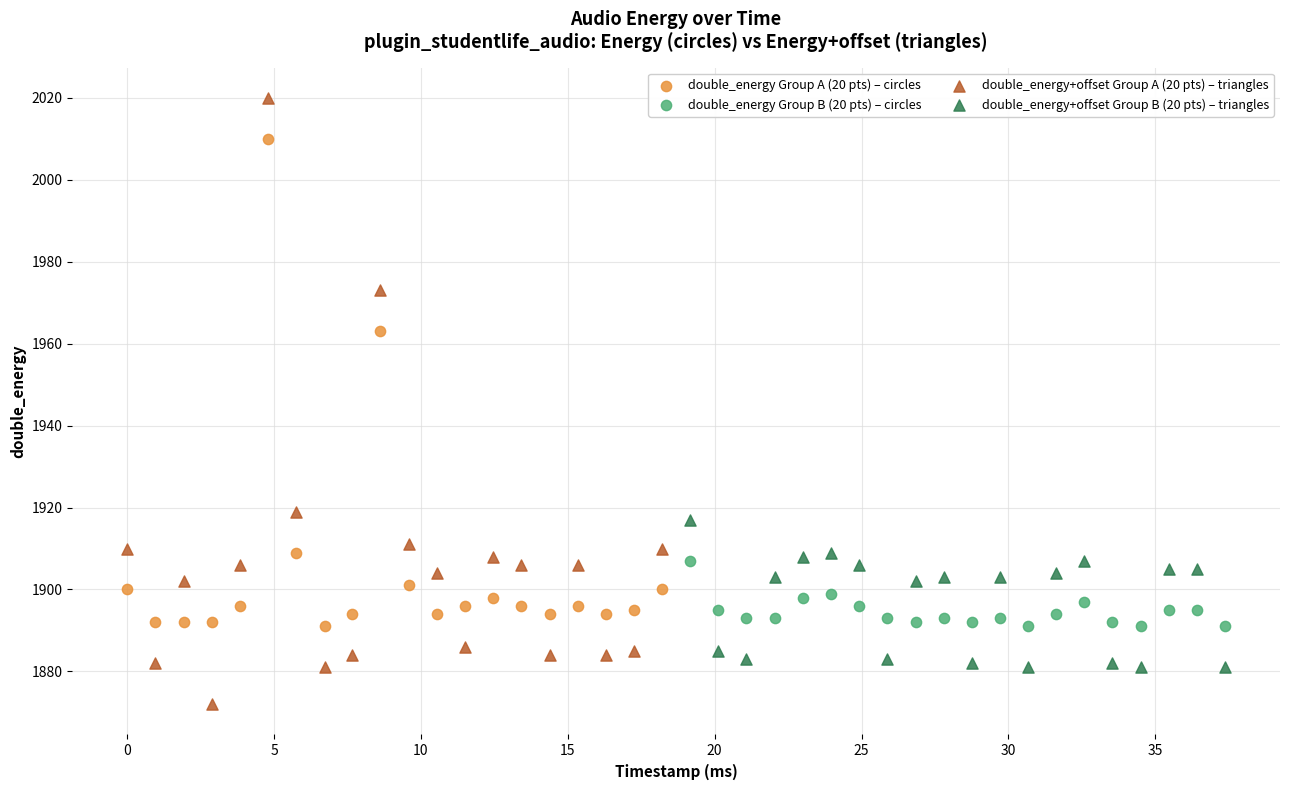

What are all the series names shown in the legend?

double_energy Group A (20 pts) – circles, double_energy Group B (20 pts) – circles, double_energy+offset Group A (20 pts) – triangles, double_energy+offset Group B (20 pts) – triangles